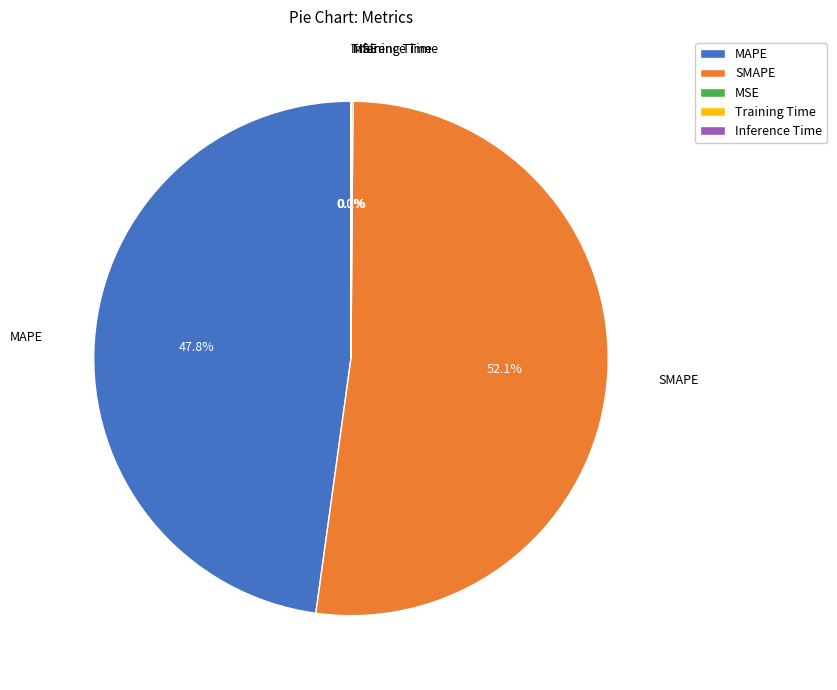

Which category has the biggest portion of the pie?

SMAPE